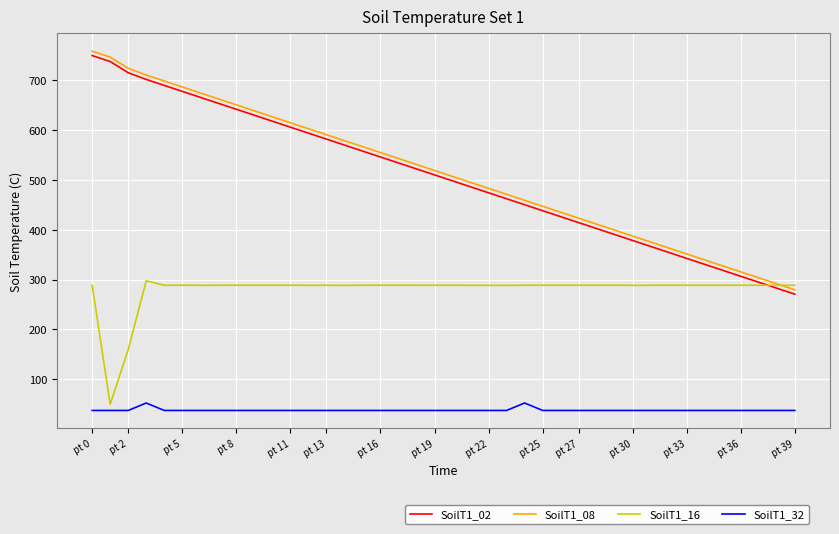

What is the maximum value for SoilT1_08?

757.6